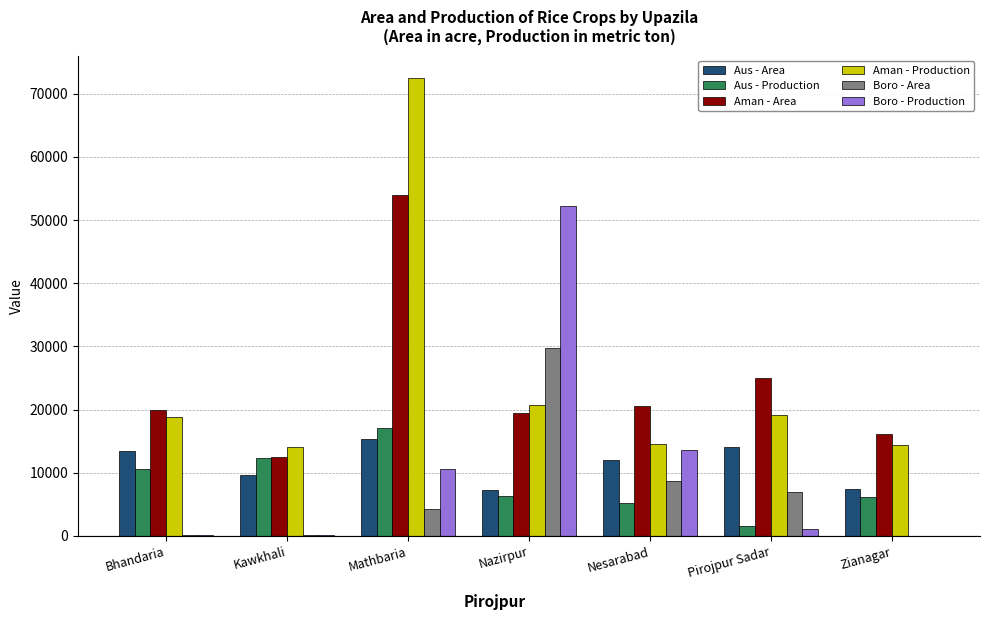

How many categories are shown in the chart?

7